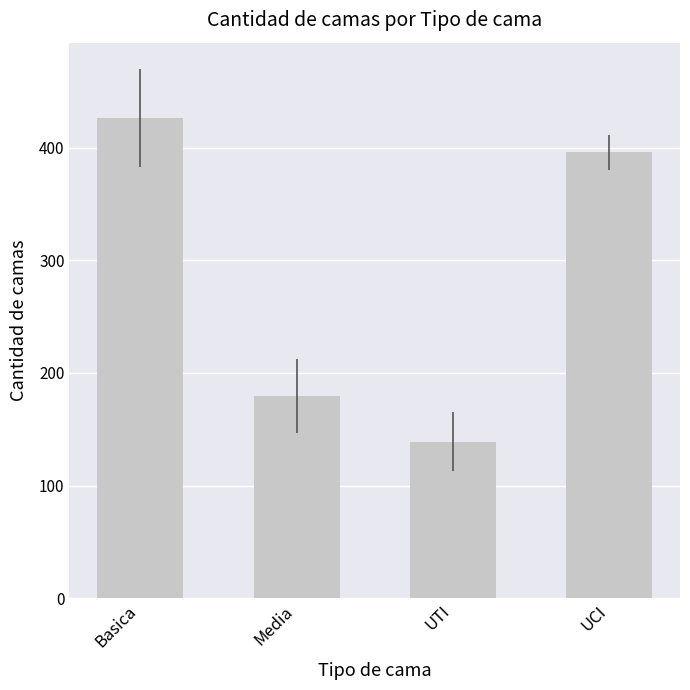

Reading left to right, extract all data points from this chart.

Basica=426.3	Media=179.5	UTI=139.0	UCI=395.6